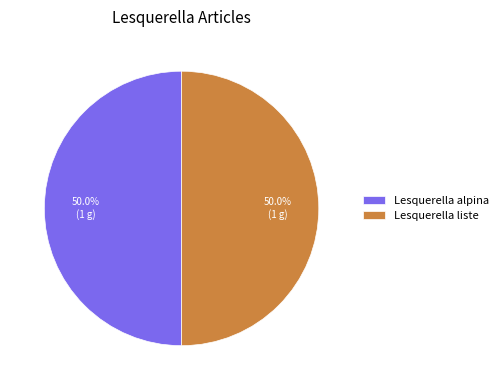

To the nearest percent, what portion does Lesquerella liste represent?

50%